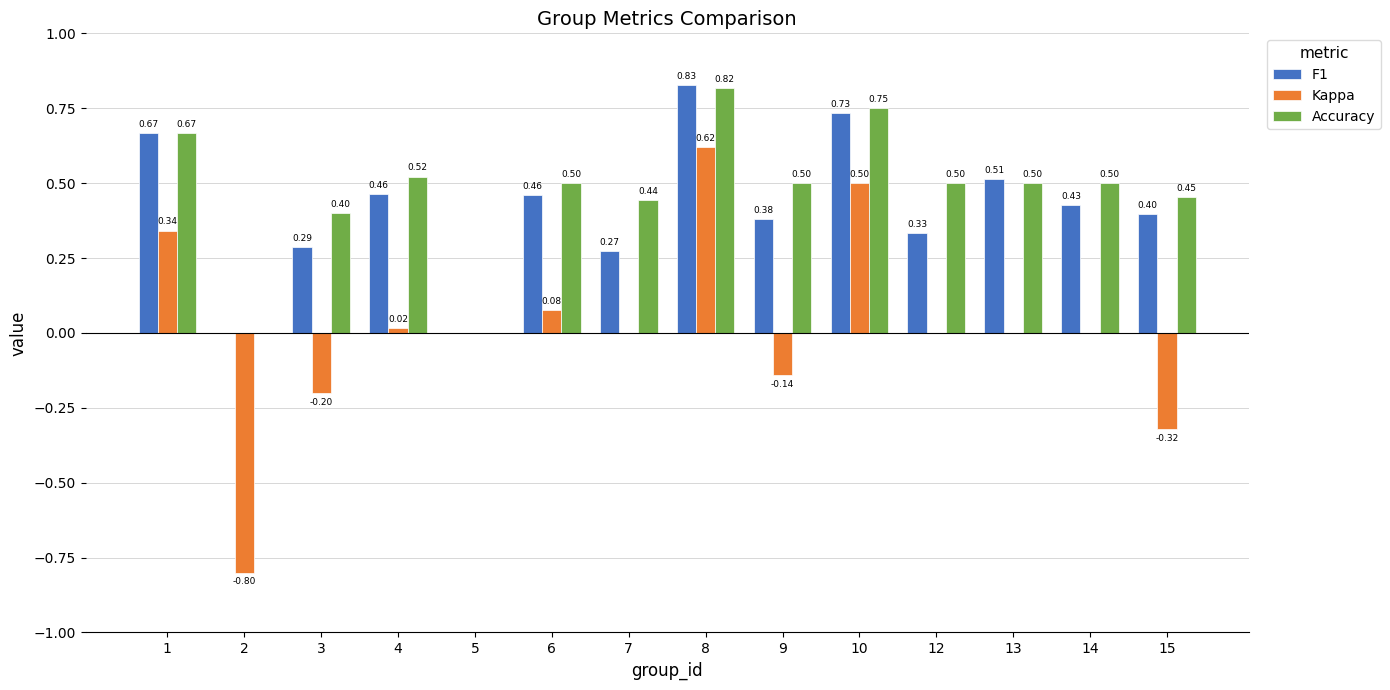

Are the bars horizontal?

No